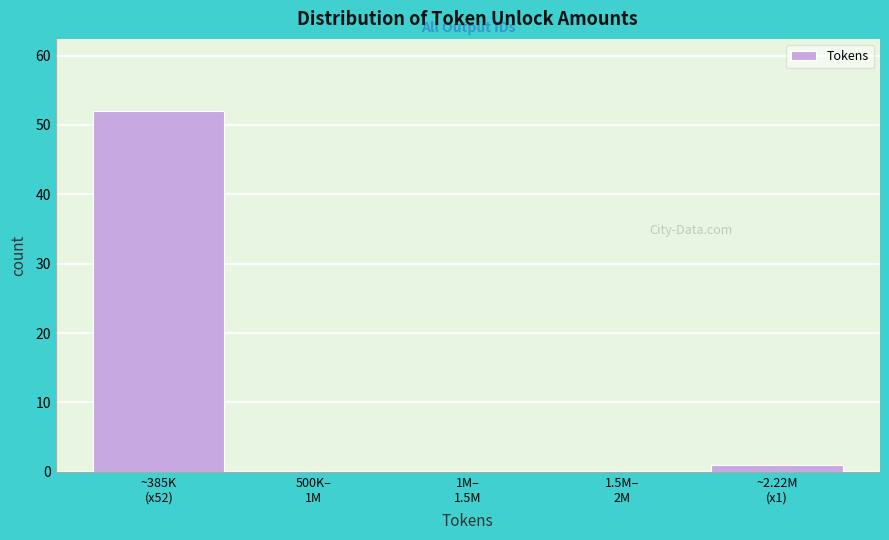

What is the maximum value shown in the chart?

52